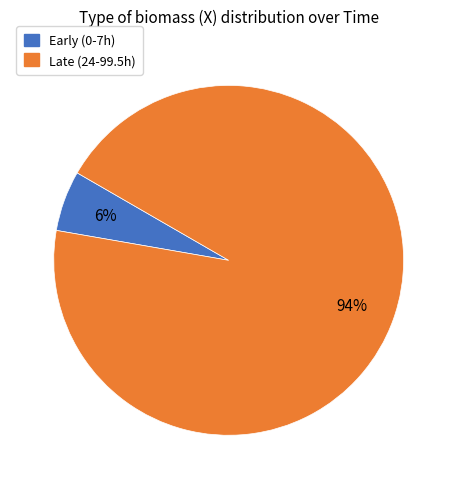

To the nearest percent, what is the average slice percentage?

50%